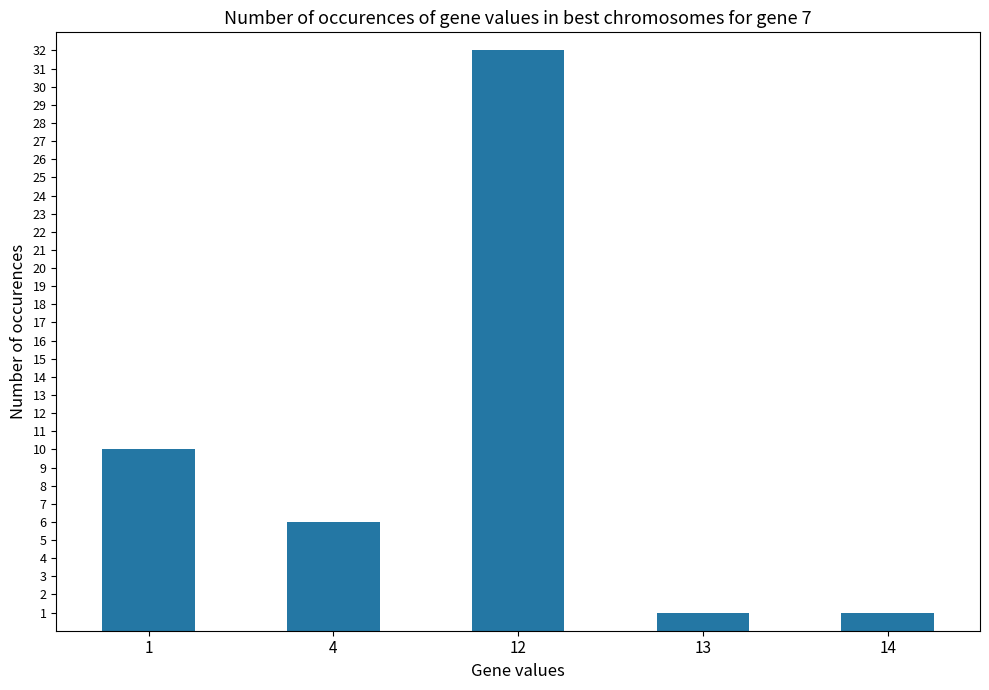

What is the smallest value displayed?

1